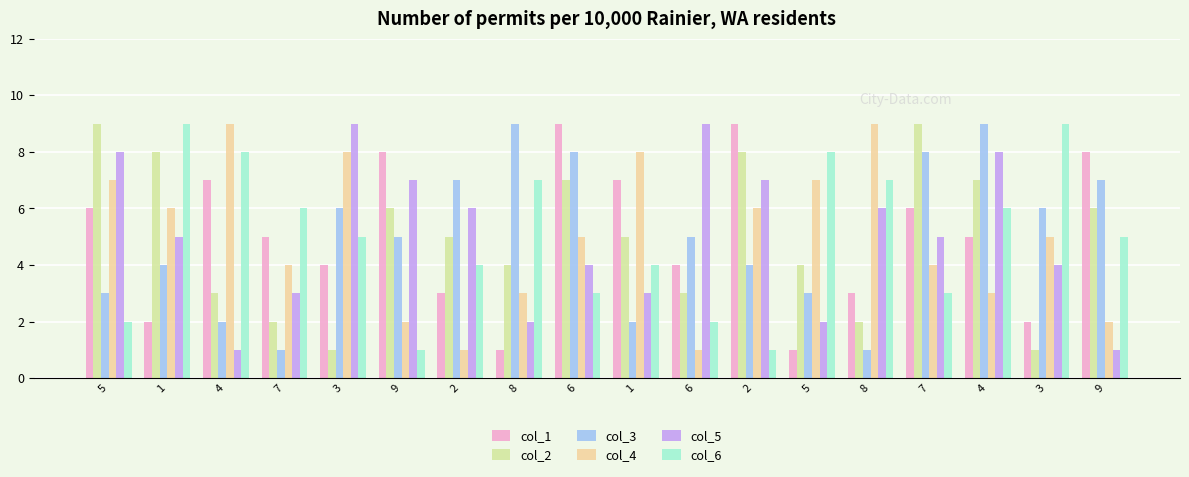

How many distinct data groups are displayed?

6